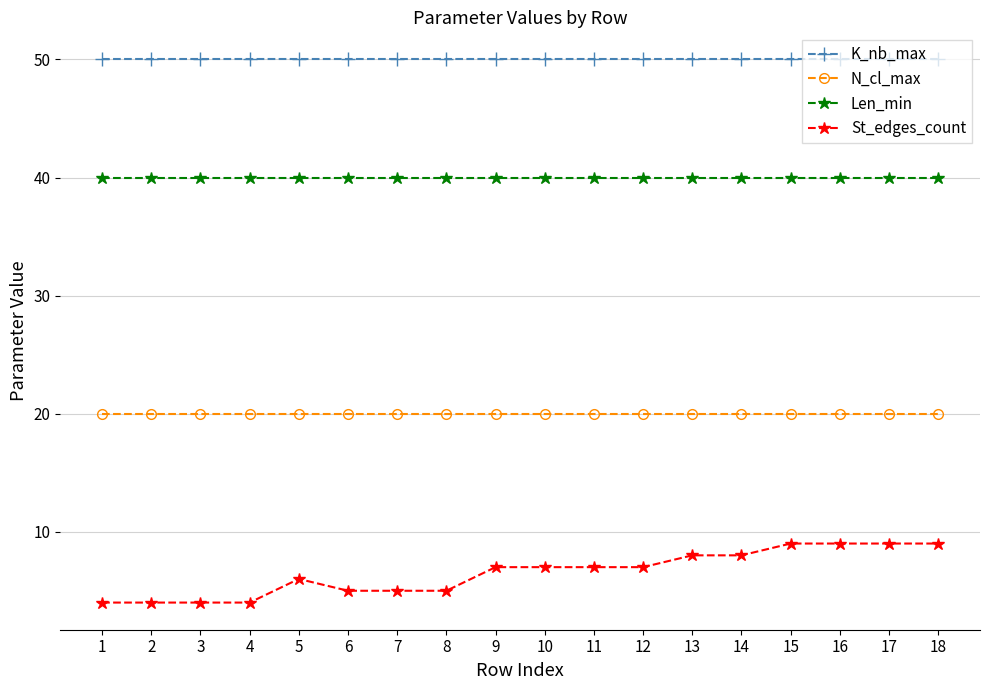

What are all the series names shown in the legend?

K_nb_max, N_cl_max, Len_min, St_edges_count